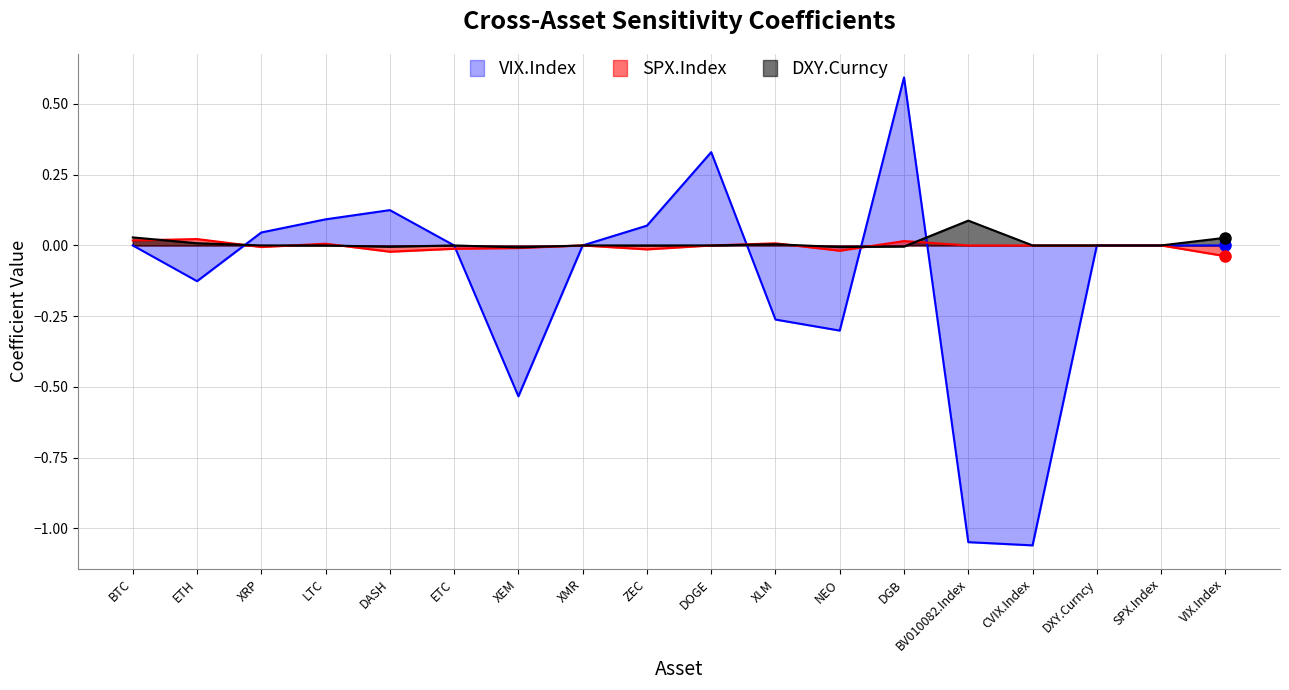

Reading left to right, list all the values displayed in this chart.

DXY.Curncy: 0.0	0.0	0.0	0.0	-0.0	0.0	-0.0	0.0	0.0	0.0	0.0	-0.0	-0.0	0.1	0.0	0.0	0.0	0.0
SPX.Index: 0.0	0.0	-0.0	0.0	-0.0	-0.0	-0.0	0.0	-0.0	0.0	0.0	-0.0	0.0	0.0	0.0	0.0	0.0	-0.0
VIX.Index: 0.0	-0.1	0.0	0.1	0.1	0.0	-0.5	0.0	0.1	0.3	-0.3	-0.3	0.6	-1.0	-1.1	0.0	0.0	0.0